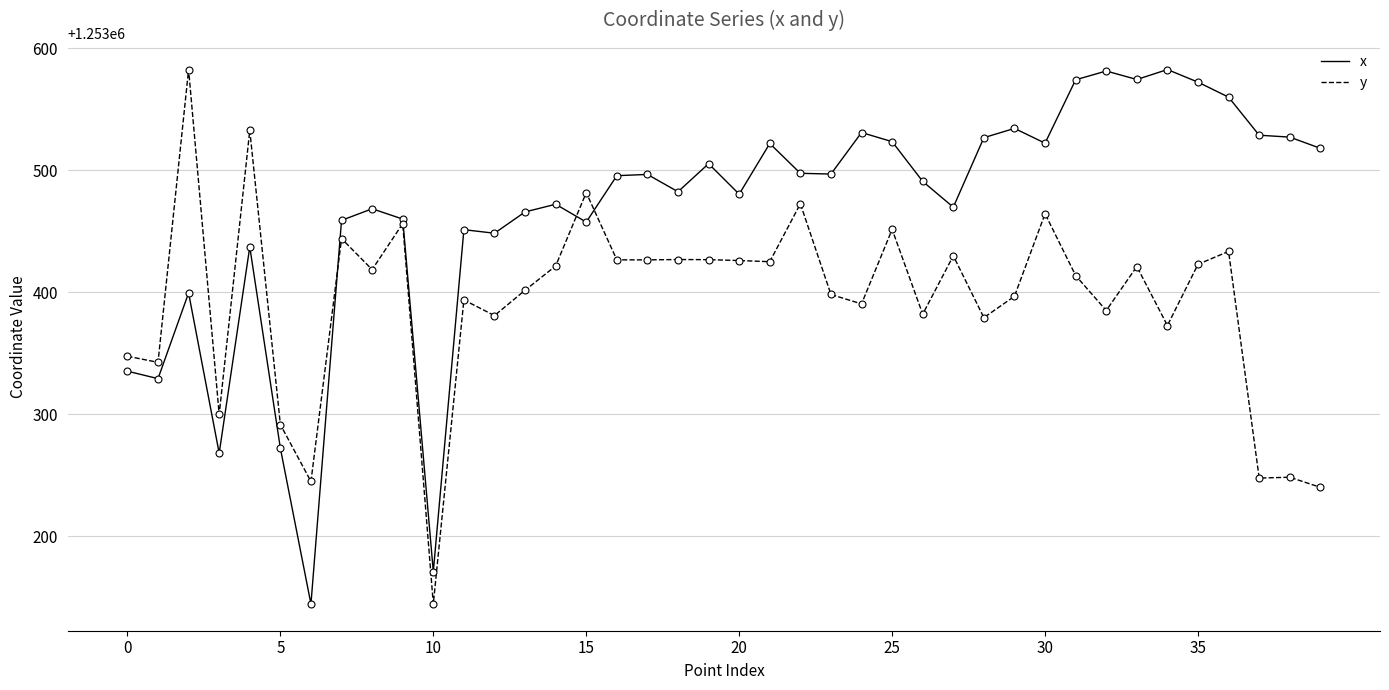

What is the maximum value shown in the chart?

1253582.7